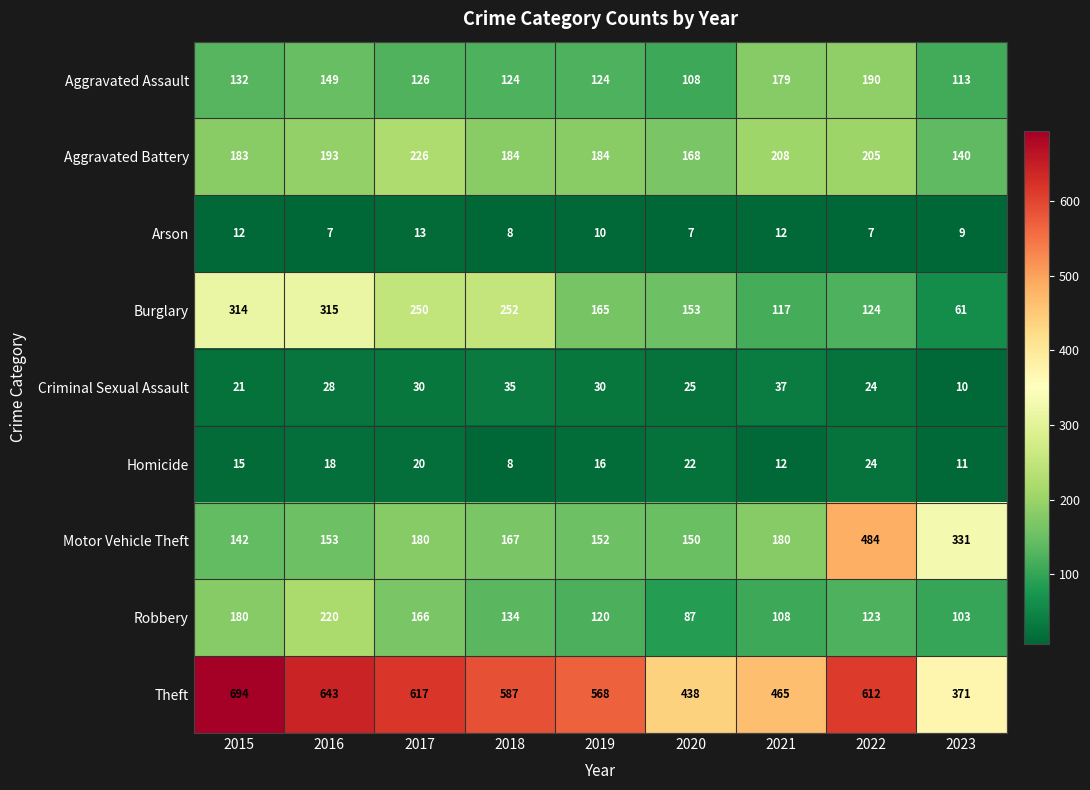

Which category has the highest value across all series?

2015